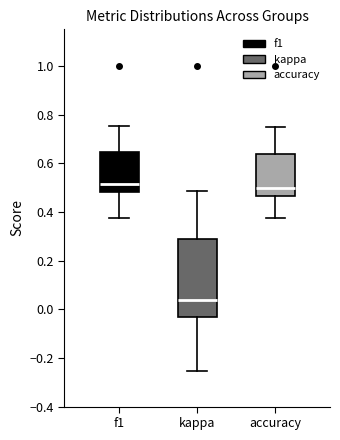

Reading left to right, read every box against the y-axis: the position of its median line, the range the box covers, and the ends of its whiskers. The values are not printed on the chart, so give them approximately, as read against the axis.

f1: median 0.52, box 0.48 to 0.64, whiskers 0.38 to 0.76
kappa: median 0.04, box -0.04 to 0.30, whiskers -0.26 to 0.48
accuracy: median 0.50, box 0.46 to 0.64, whiskers 0.38 to 0.76